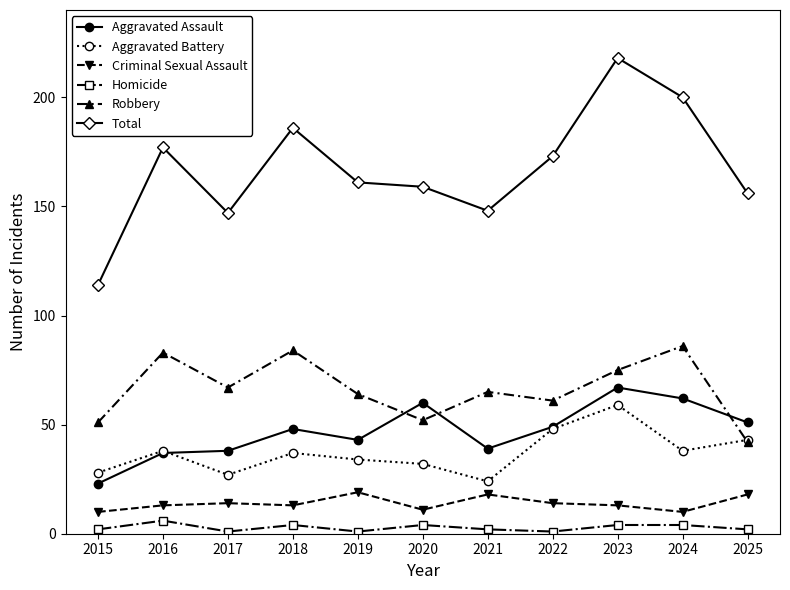

What is the difference between the Total values at 2015 and 2024?

86